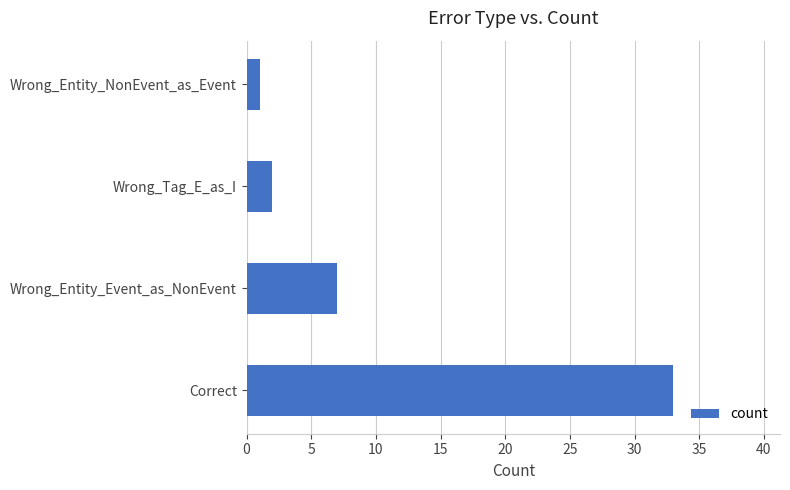

Are the bars horizontal?

Yes